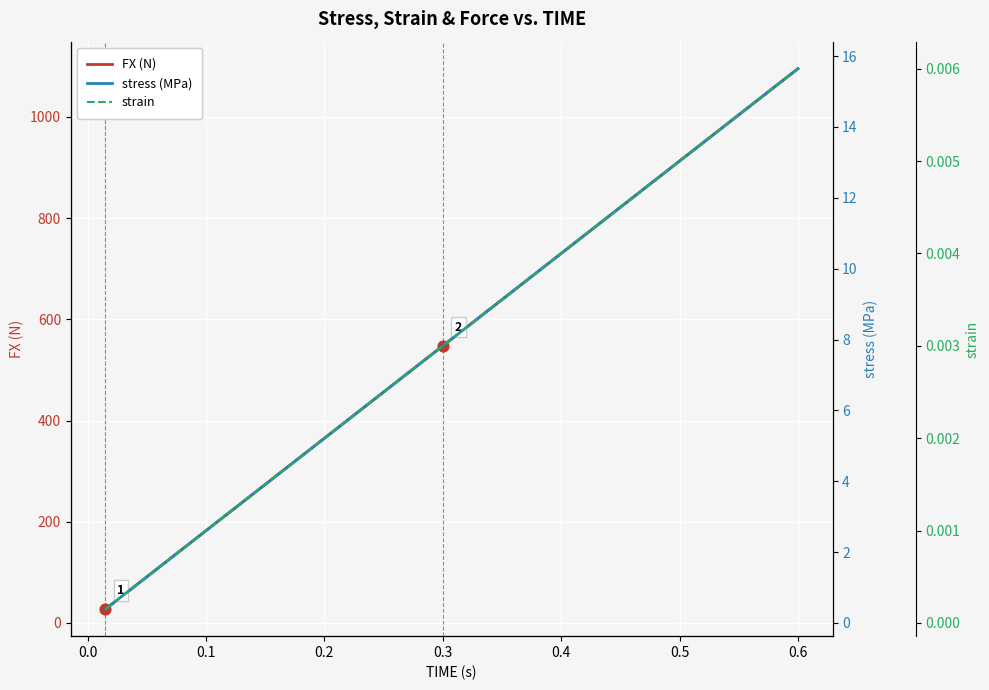

What is the highest value of the FX (N) series?

1095.0